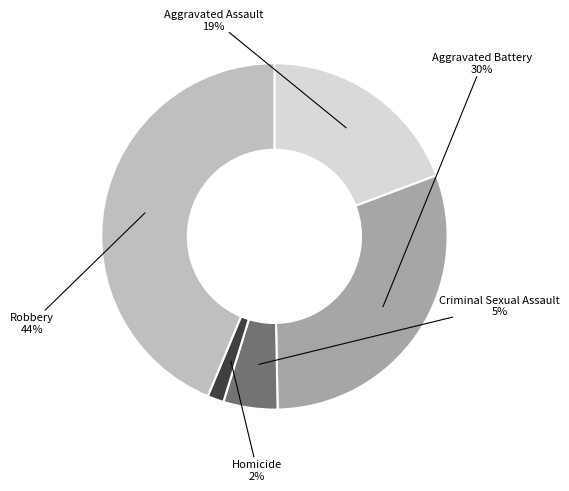

To the nearest percent, what is the difference between the largest and smallest slice percentages?

42%